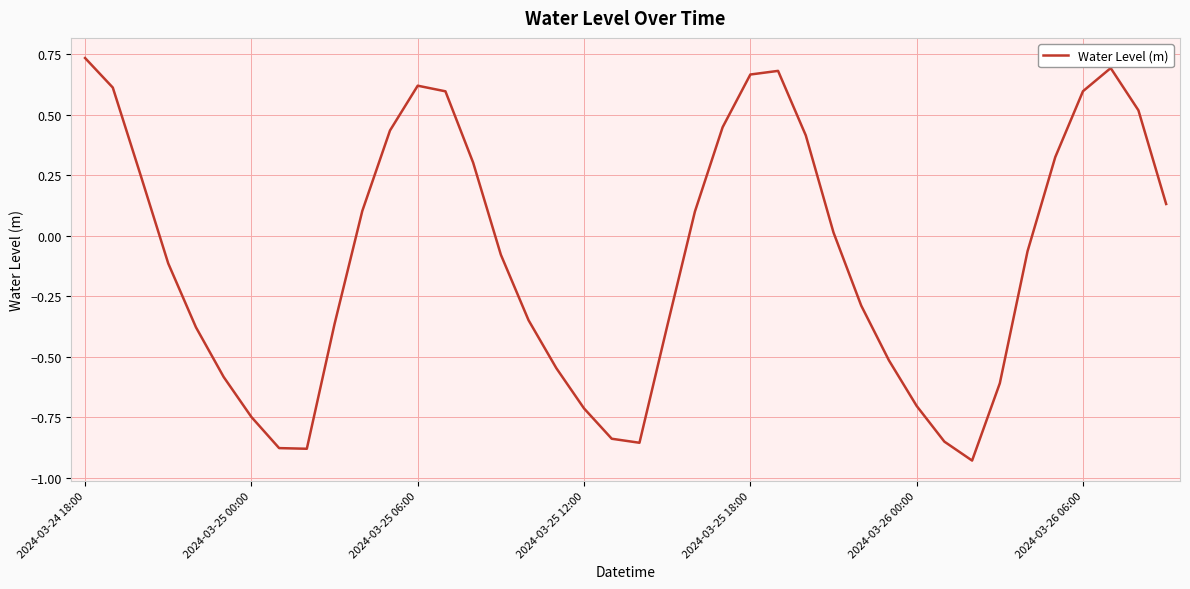

What is the difference between the second highest and minimum values?

1.6